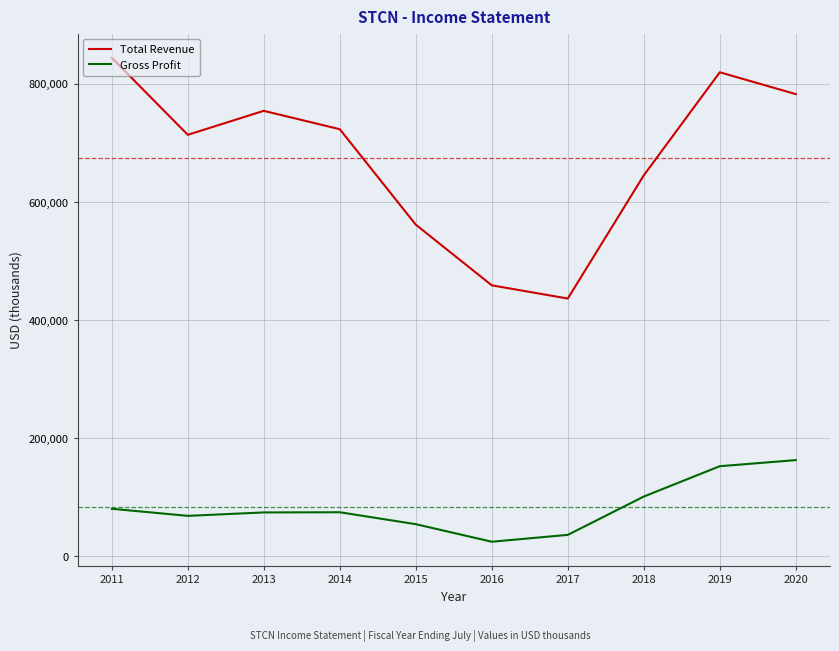

True or false: Total Revenue and Gross Profit cross at least once.

False